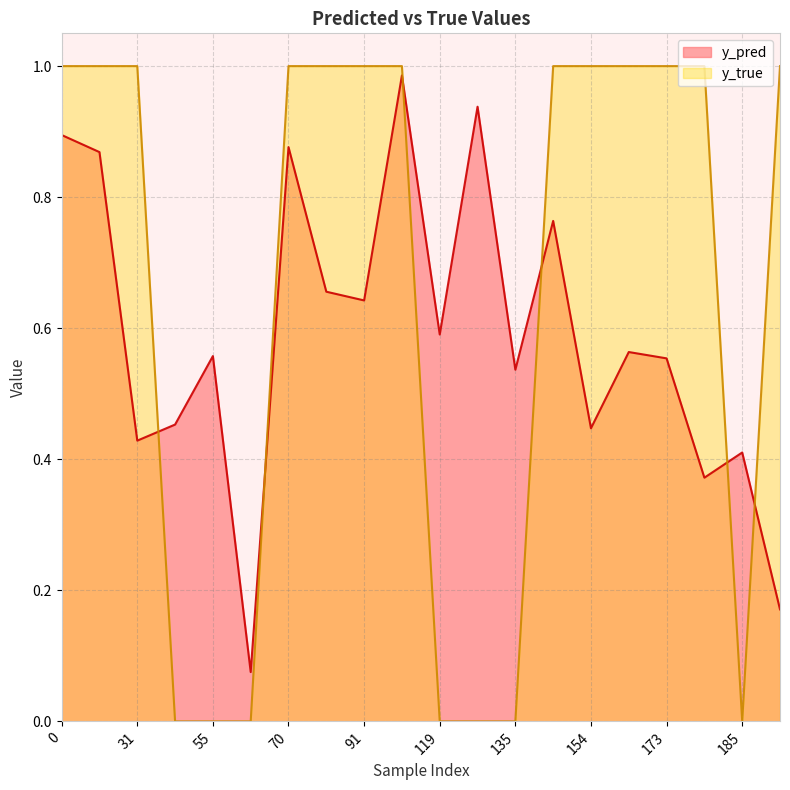

What is the difference between the highest and lowest values at 119?

0.6